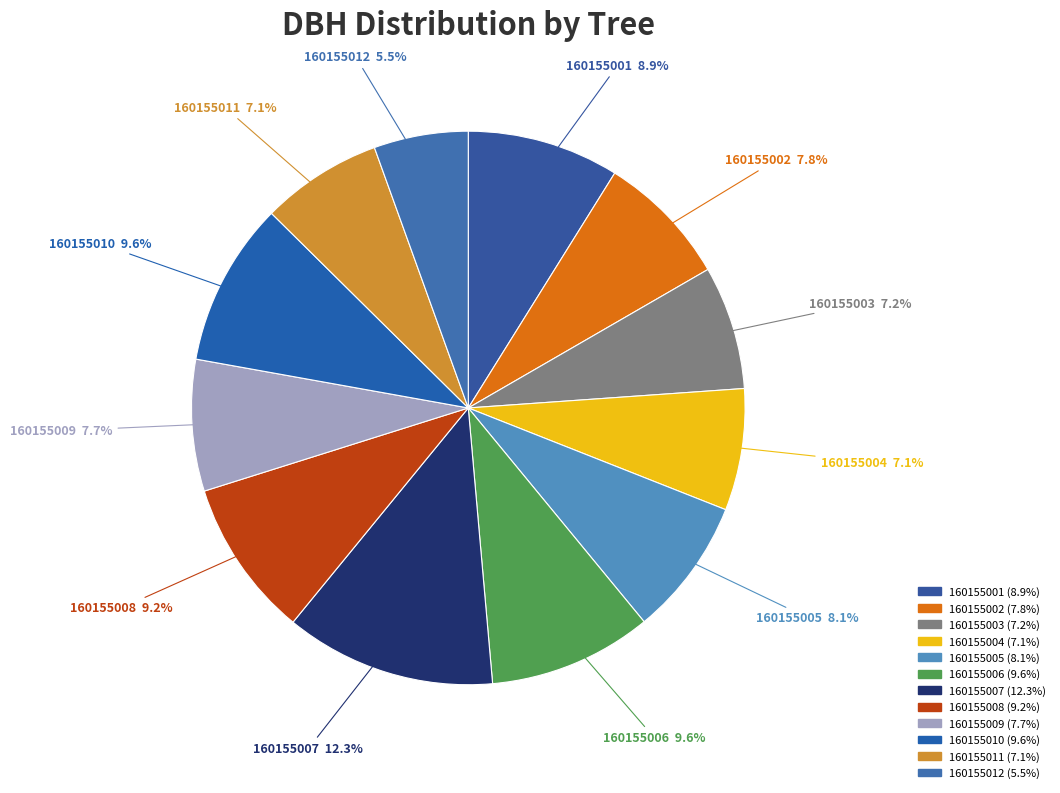

Does 160155004 represent more than half of the total?

No